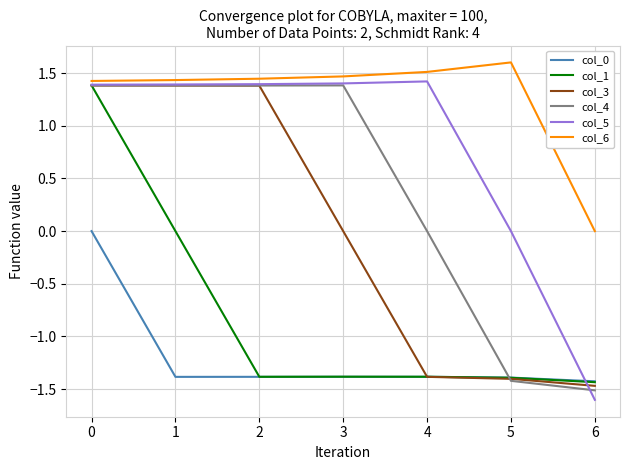

True or false: col_1 has more than 0 interior local peaks.

True